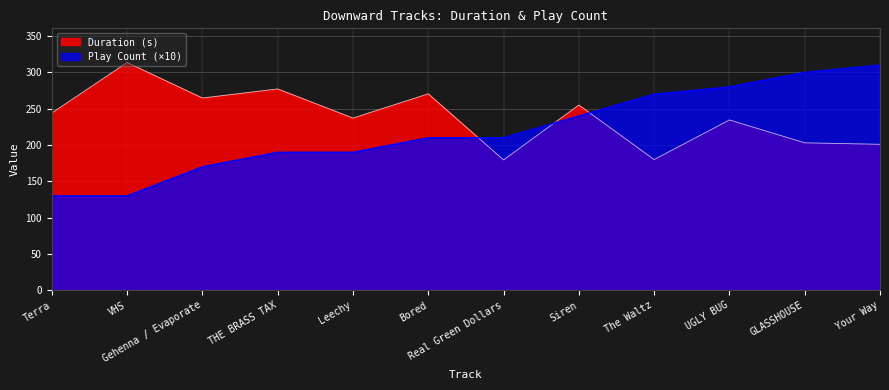

Reading left to right, list all the values displayed in this chart.

Duration (s): Terra=244.0	VHS=313.5	Gehenna / Evaporate=264.6	THE BRASS TAX=277.1	Leechy=237.0	Bored=270.4	Real Green Dollars=179.4	Siren=255.0	The Waltz=179.9	UGLY BUG=234.4	GLASSHOUSE=202.9	Your Way=200.9
Play Count: Terra=130.0	VHS=130.0	Gehenna / Evaporate=170.0	THE BRASS TAX=190.0	Leechy=190.0	Bored=210.0	Real Green Dollars=210.0	Siren=240.0	The Waltz=270.0	UGLY BUG=280.0	GLASSHOUSE=300.0	Your Way=310.0